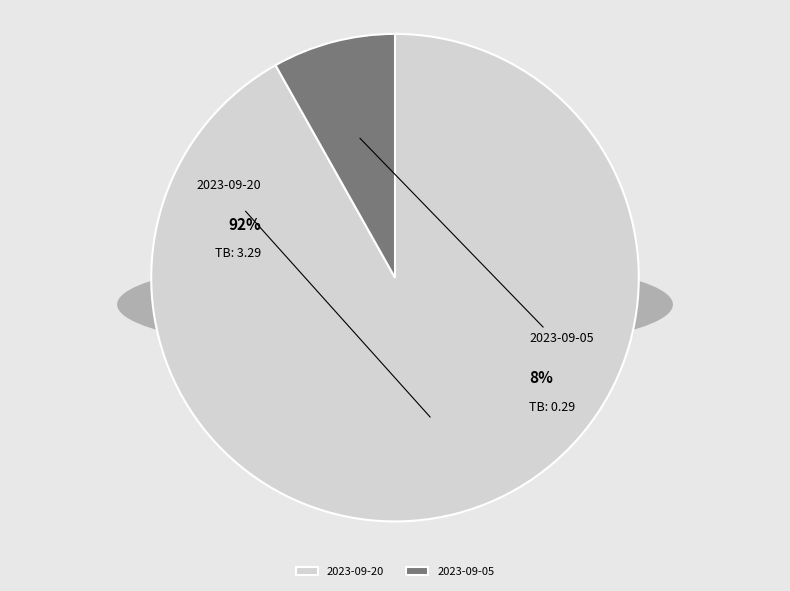

To the nearest percent, what is the combined percentage of 2023-09-05 and 2023-09-20?

100%